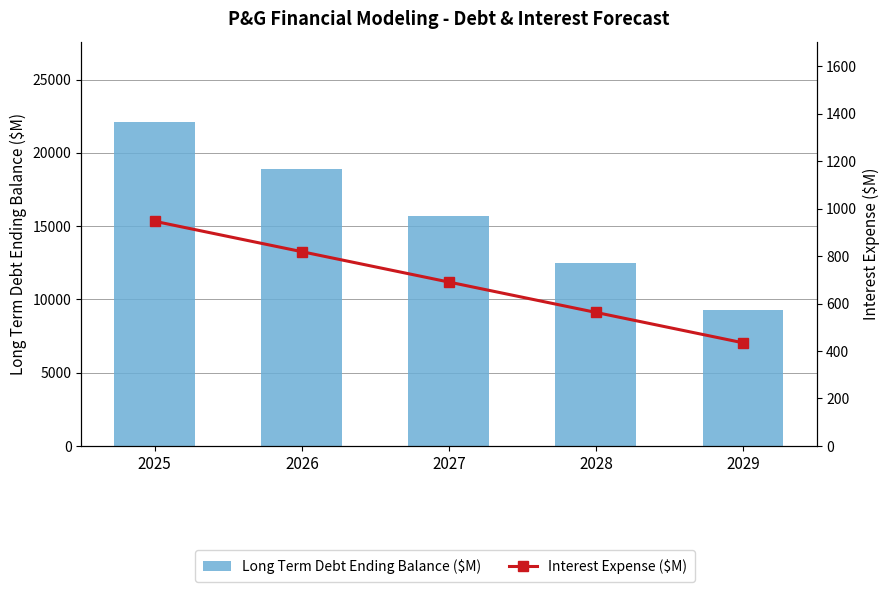

What is the sum of all Interest Expense ($M) values?

3453.8